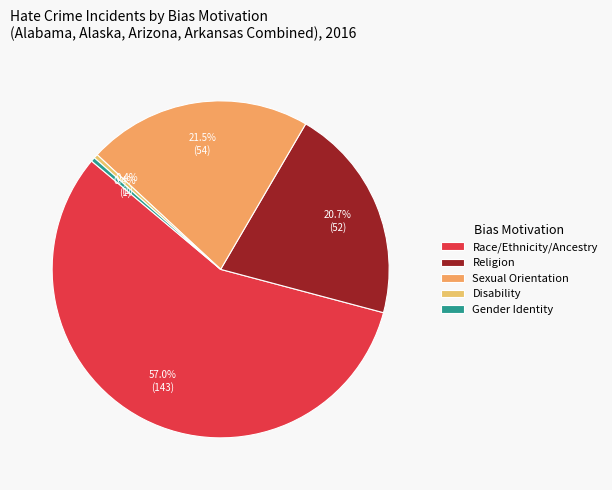

Does Race/Ethnicity/Ancestry represent more than half of the total?

Yes